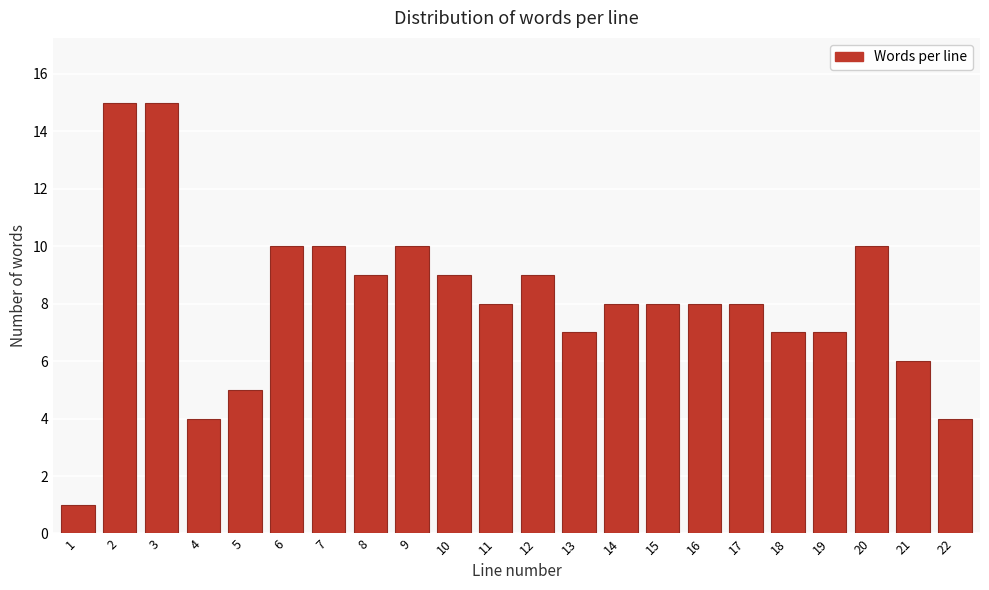

Reading right to left, list all the values displayed in this chart.

22=4	21=6	20=10	19=7	18=7	17=8	16=8	15=8	14=8	13=7	12=9	11=8	10=9	9=10	8=9	7=10	6=10	5=5	4=4	3=15	2=15	1=1